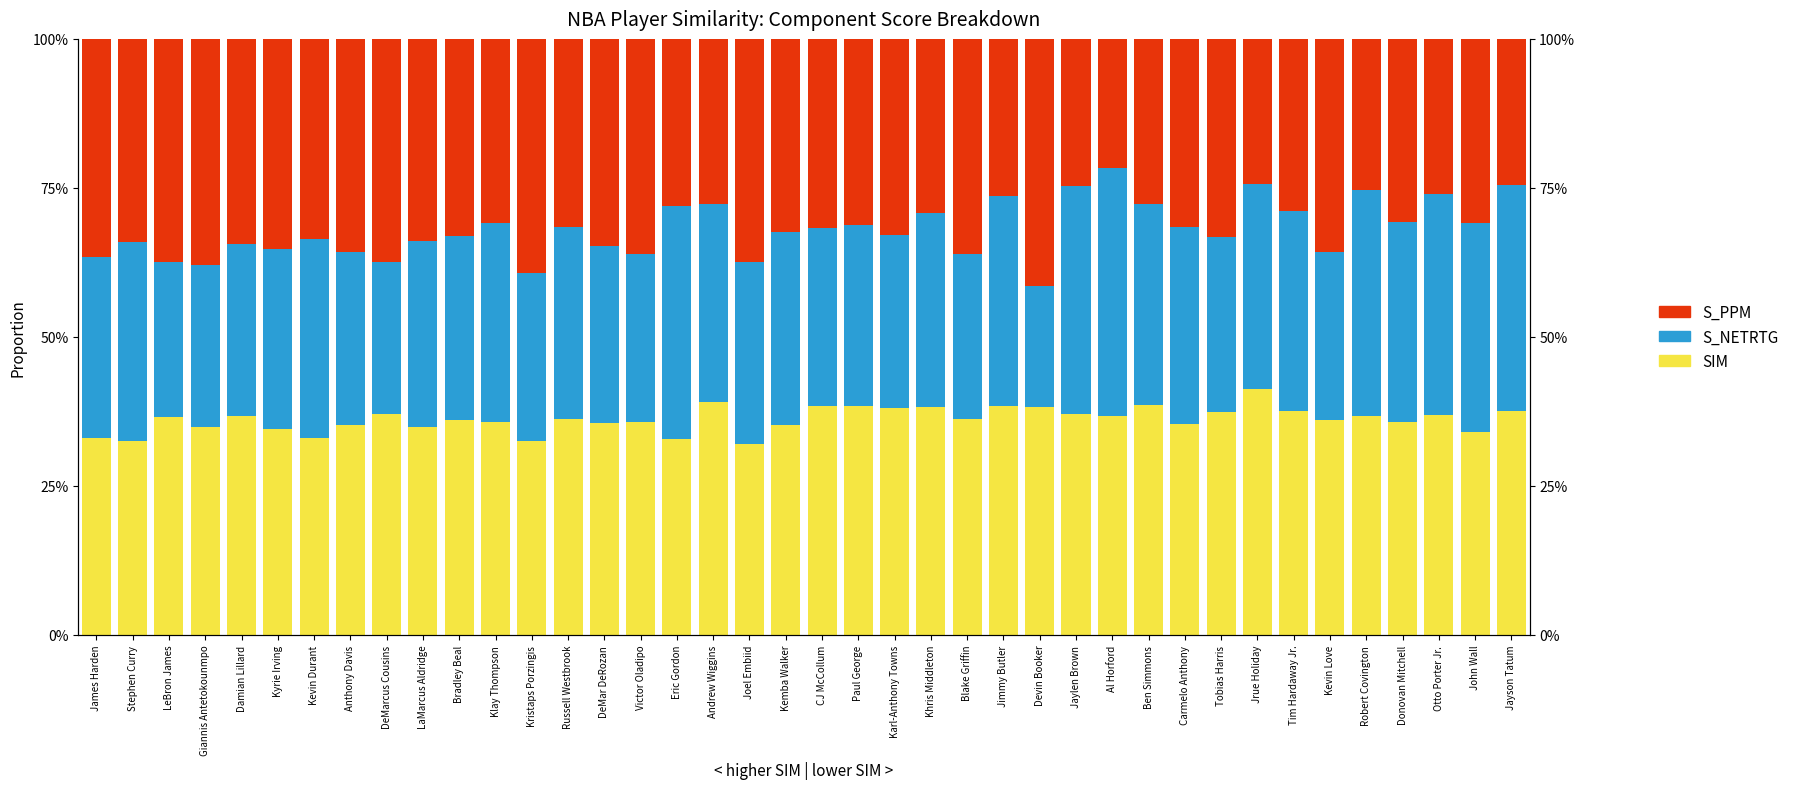

Which series changed the most between LeBron James and Khris Middleton?

S_PPM